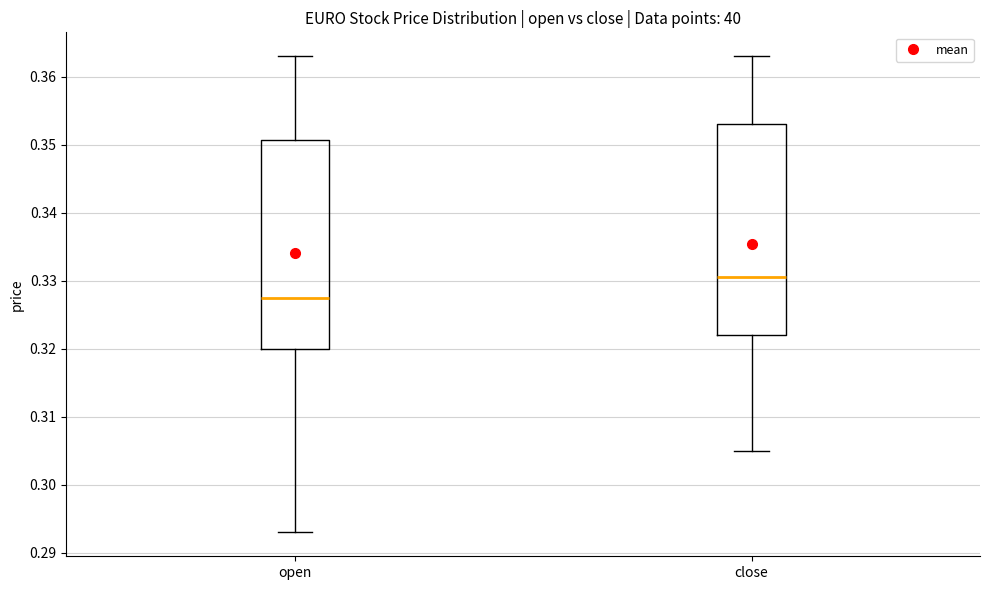

Reading left to right, read every box against the y-axis: the position of its median line, the range the box covers, and the ends of its whiskers. The values are not printed on the chart, so give them approximately, as read against the axis.

open: median 0.328, box 0.320 to 0.351, whiskers 0.293 to 0.363
close: median 0.331, box 0.322 to 0.353, whiskers 0.305 to 0.363